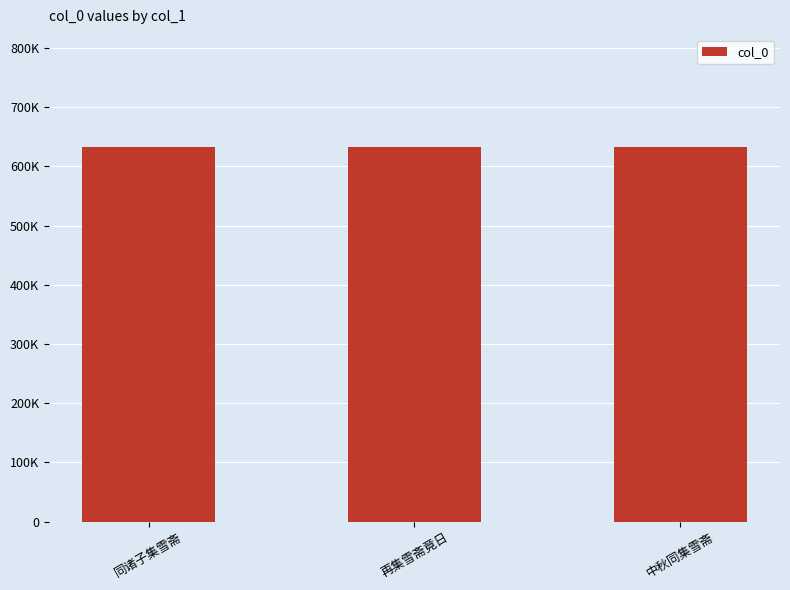

Rank the categories by value from highest to lowest.

同诸子集雪斋, 再集雪斋竟日, 中秋同集雪斋